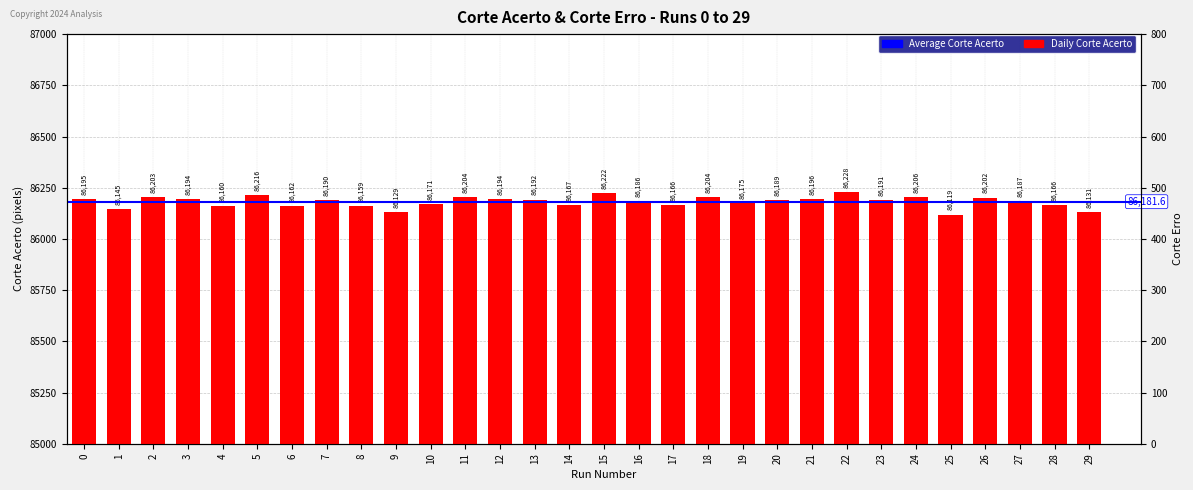

Which label corresponds to the smallest value in the chart?

22